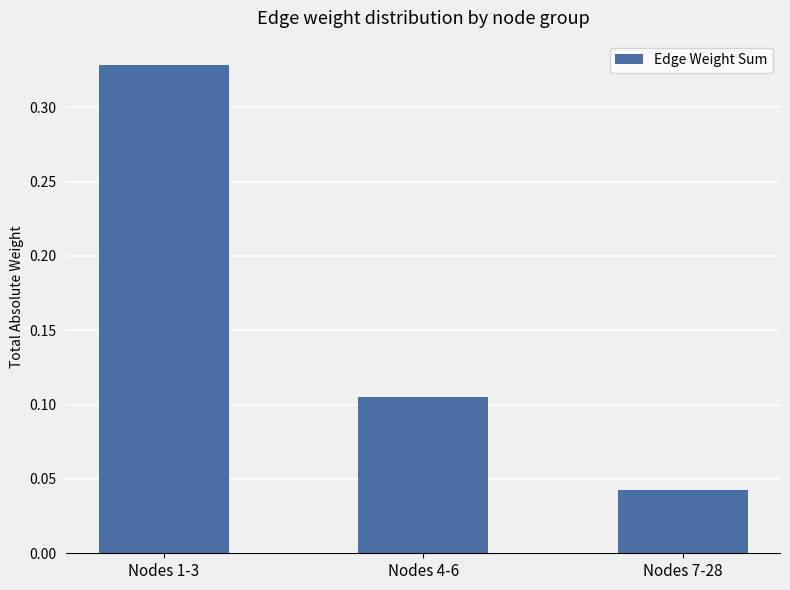

Does the chart contain stacked bars?

No